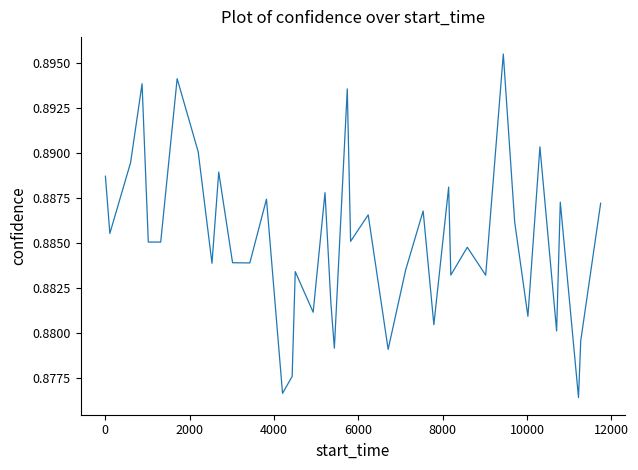

Does the chart display data point markers on the line(s)?

No